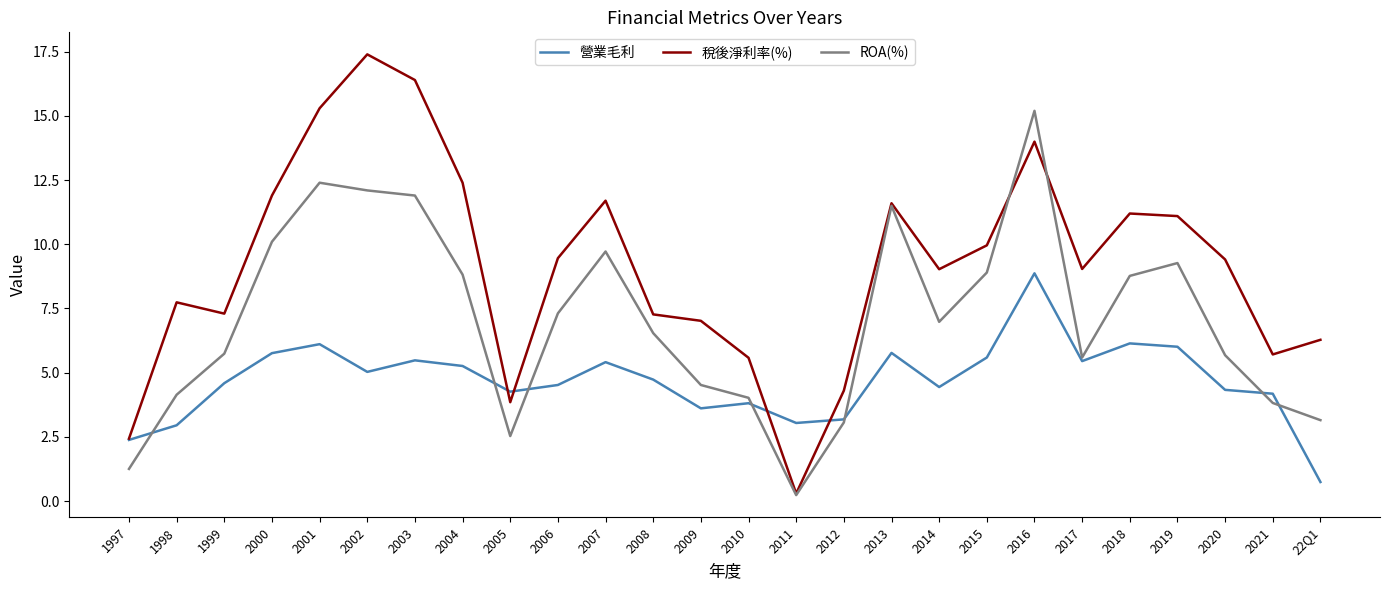

What is the difference between the maximum and minimum values in the 營業毛利 series?

8.1